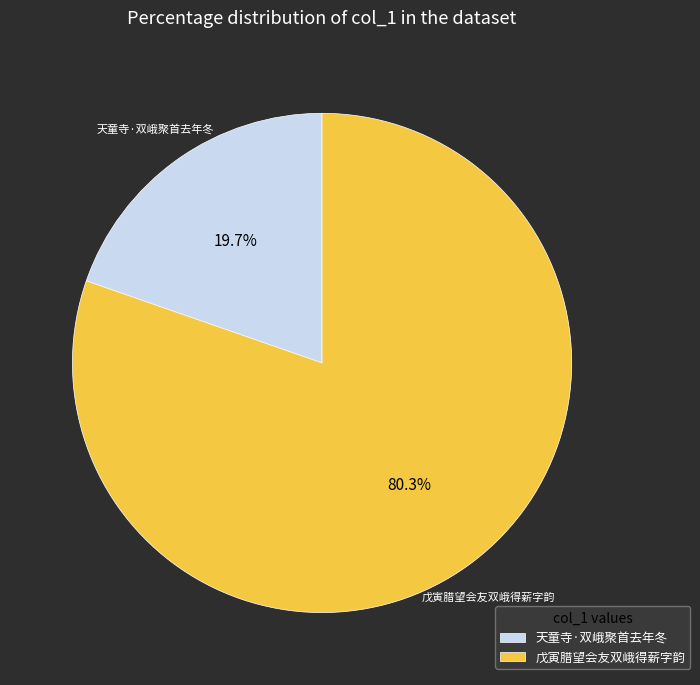

Is it true that 天童寺·双峨聚首去年冬 is 13% of the pie?

False